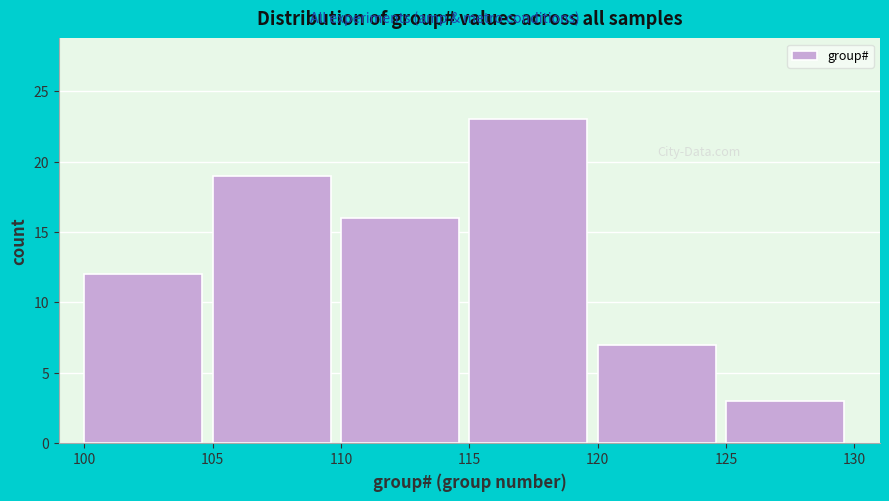

Reading left to right, list every bar in this chart as the range it spans on the x-axis followed by its height. The values are not printed on the chart, so give them approximately, as read against the axis.

100 to 105: 12
105 to 110: 19
110 to 115: 16
115 to 120: 23
120 to 125: 7
125 to 130: 3